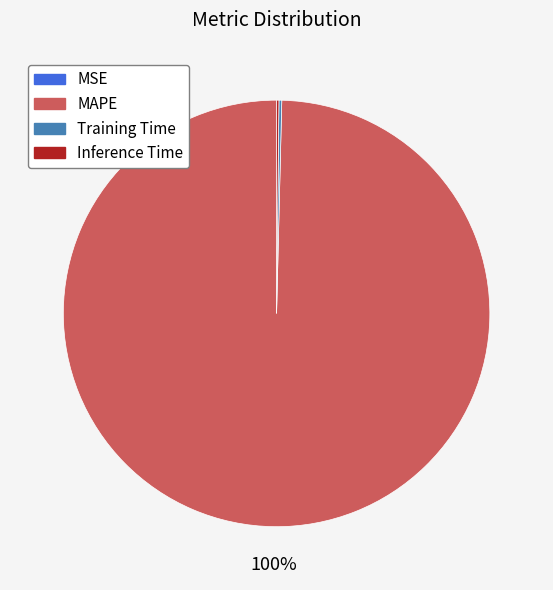

Is it true that MAPE is 87% of the pie?

False